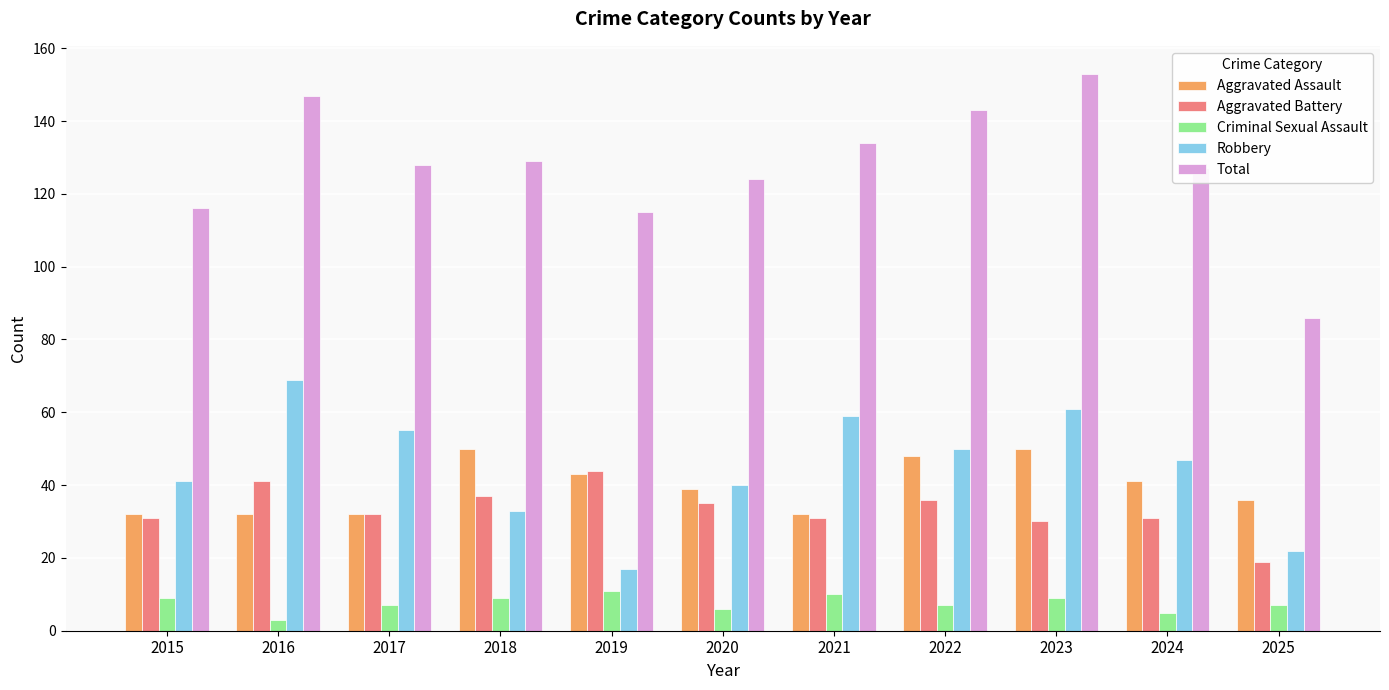

The Total series shows 153 at 2023. True or false?

True